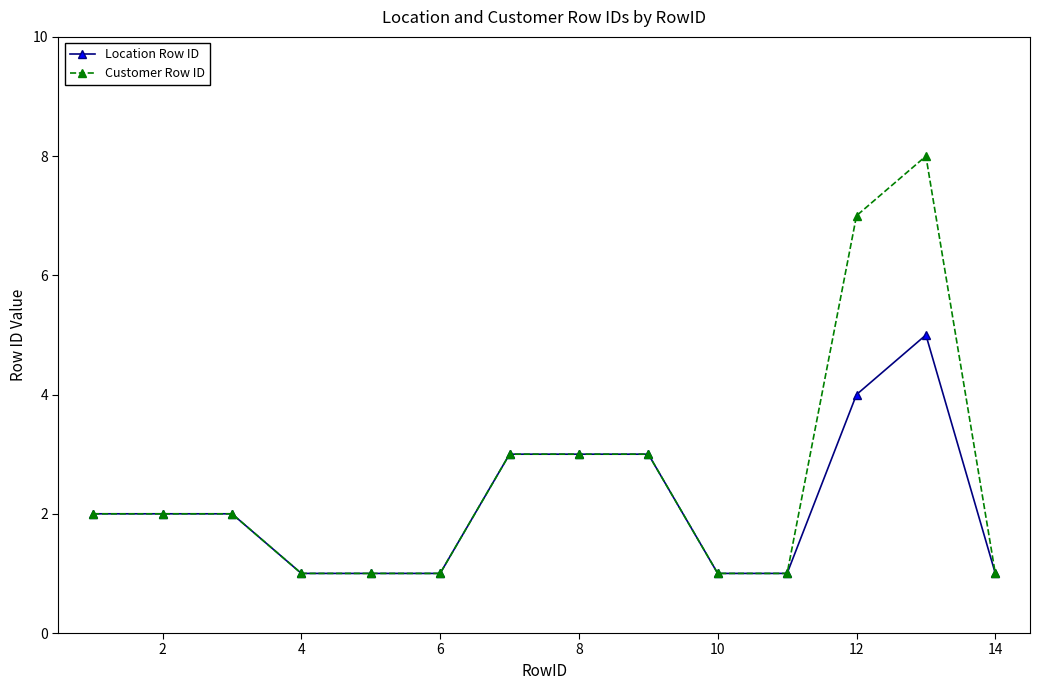

What are all the series names shown in the legend?

Location Row ID, Customer Row ID